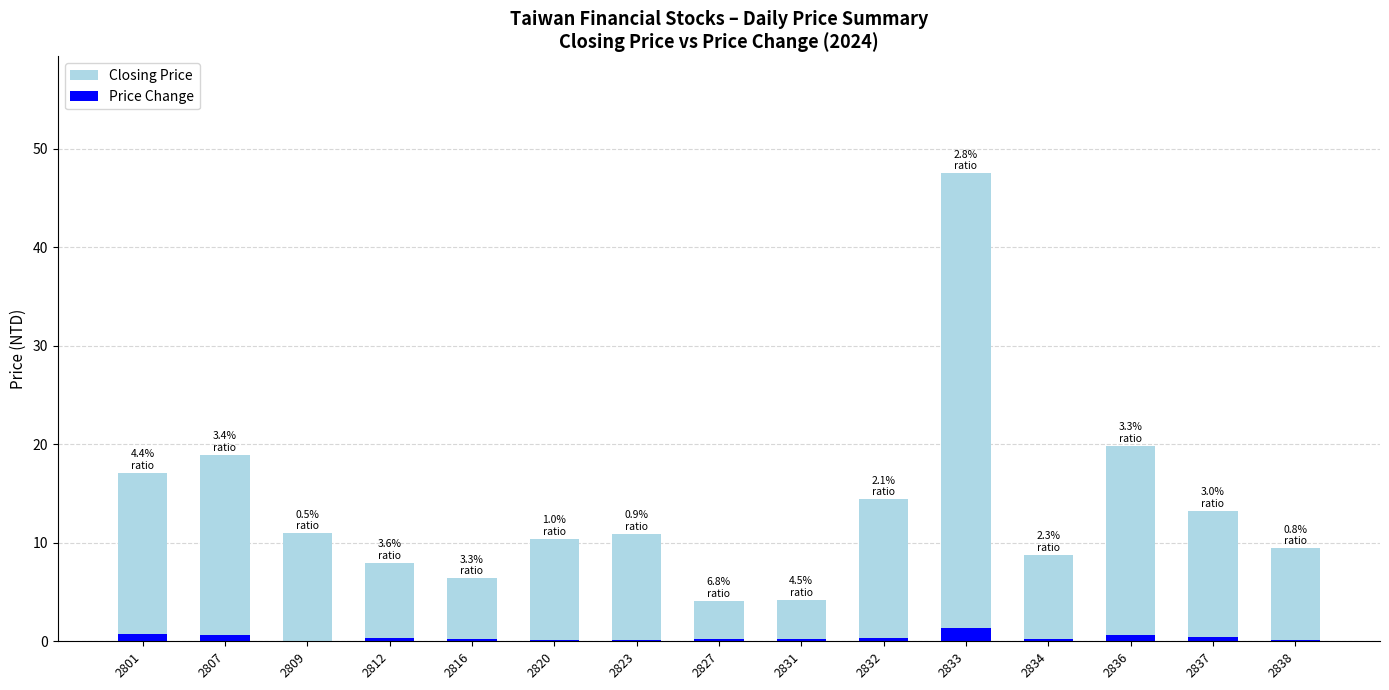

Does the chart contain stacked bars?

No